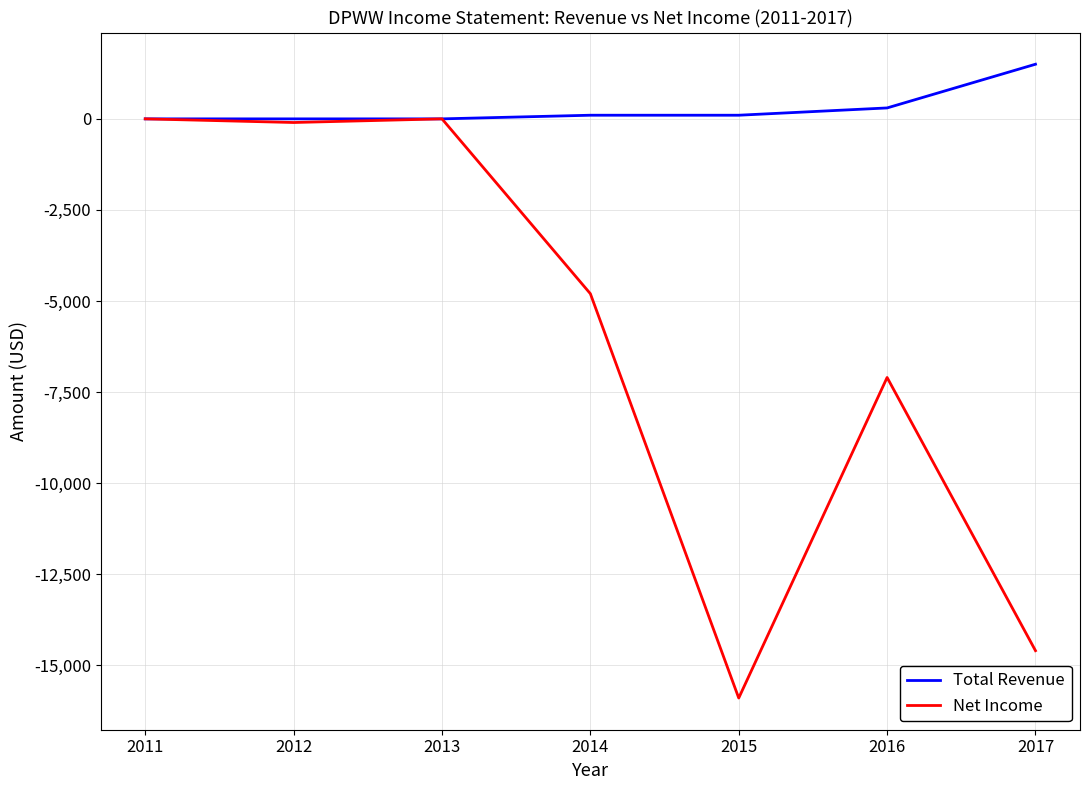

Reading right to left, what are all the values shown in this chart?

Total Revenue: 1500	300	100	100	0	0	0
Net Income: -14600	-7100	-15900	-4800	0	-100	0